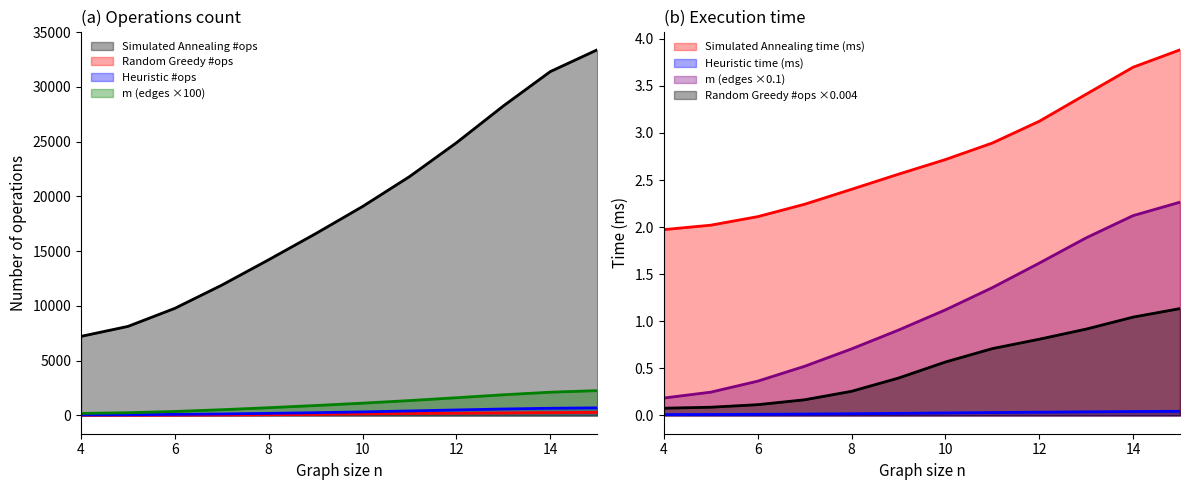

Which series changed the most between 5 and 14?

Simulated Annealing time